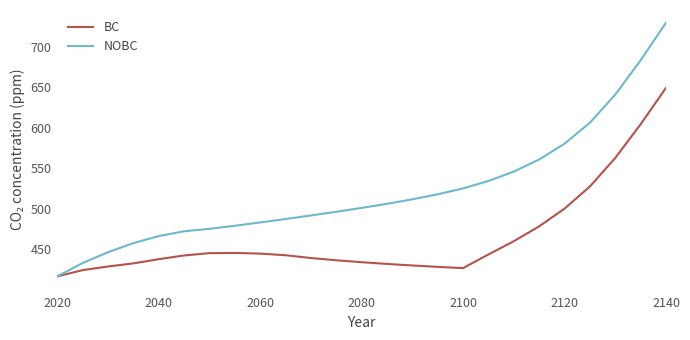

What is the greatest value displayed?

729.8